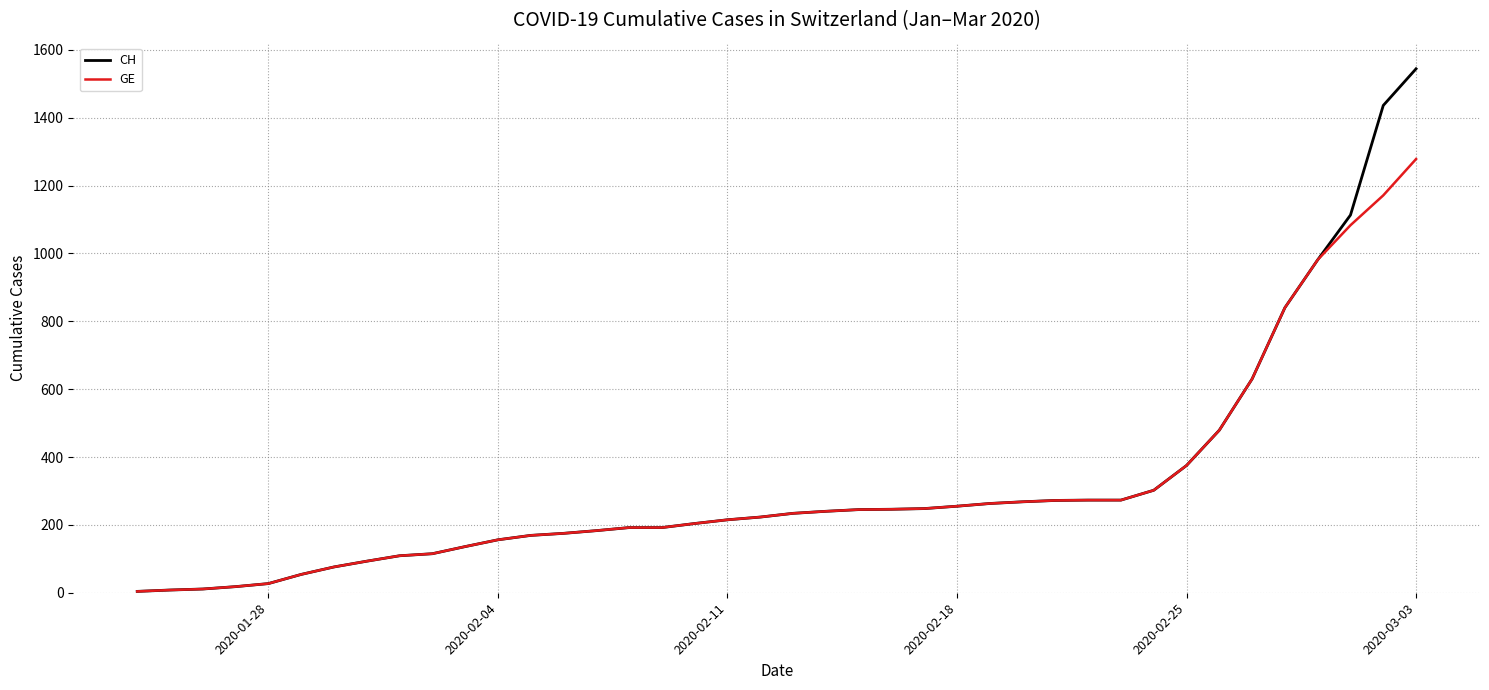

What is the maximum value shown in the chart?

1544